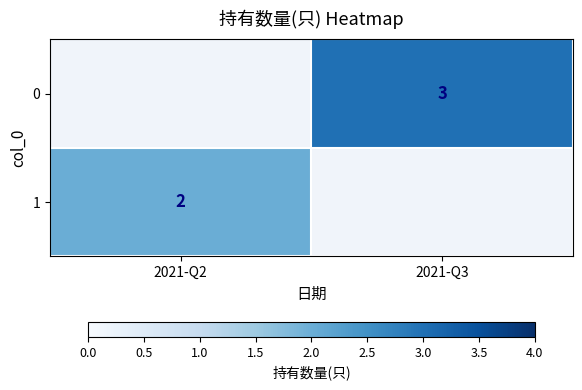

Is it true that 0 equals 3 at 2021-Q3?

True